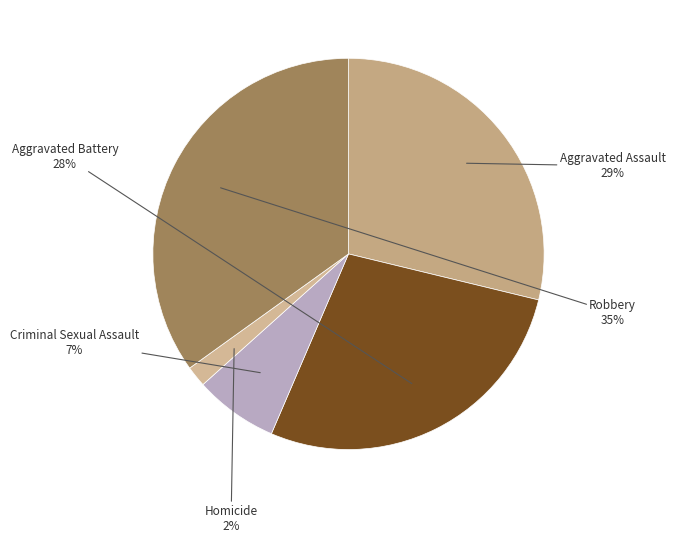

Count the number of slices in the pie.

5